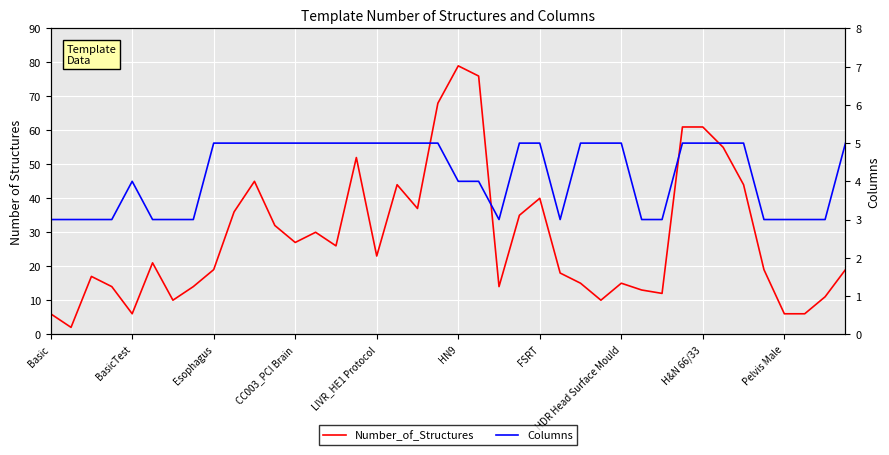

Reading left to right, list all the values displayed in this chart.

Number_of_Structures: 6	2	17	14	6	21	10	14	19	36	45	32	27	30	26	52	23	44	37	68	79	76	14	35	40	18	15	10	15	13	12	61	61	55	44	19	6	6	11	19
Columns: 3	3	3	3	4	3	3	3	5	5	5	5	5	5	5	5	5	5	5	5	4	4	3	5	5	3	5	5	5	3	3	5	5	5	5	3	3	3	3	5